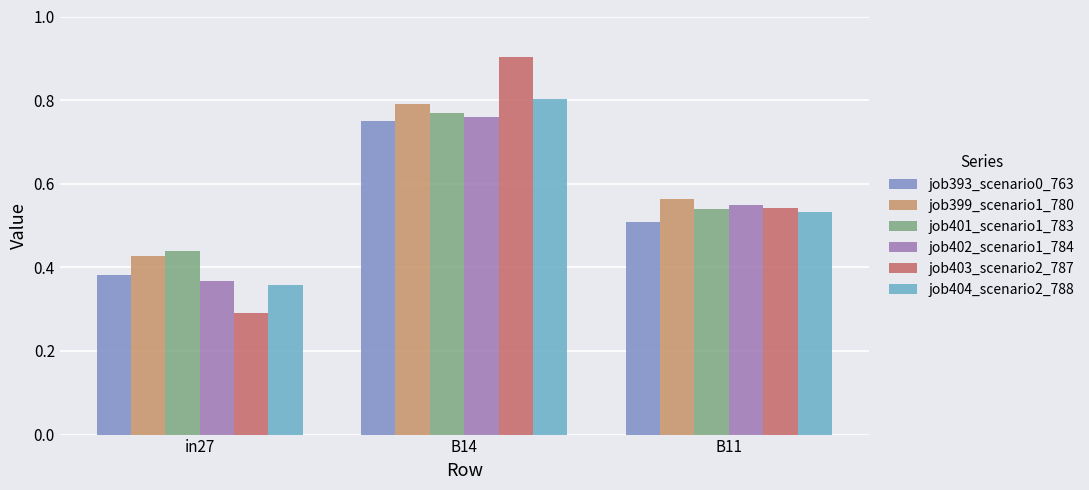

At which category does the chart reach its peak across all series?

B14